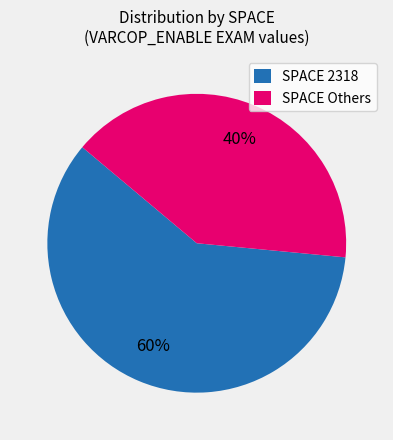

What is the largest slice in the pie chart?

SPACE 2318